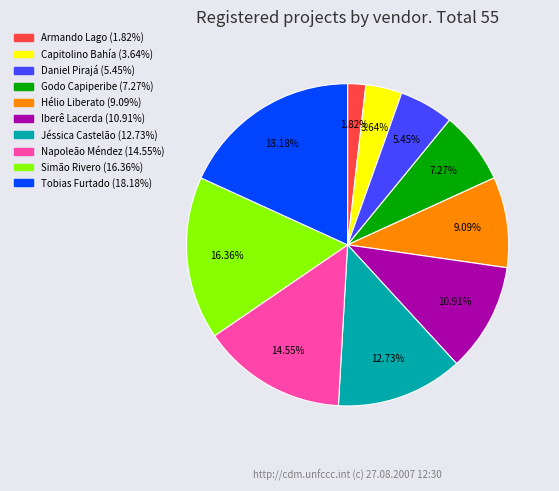

To the nearest percent, what is the difference between the largest and smallest slice percentages?

16%